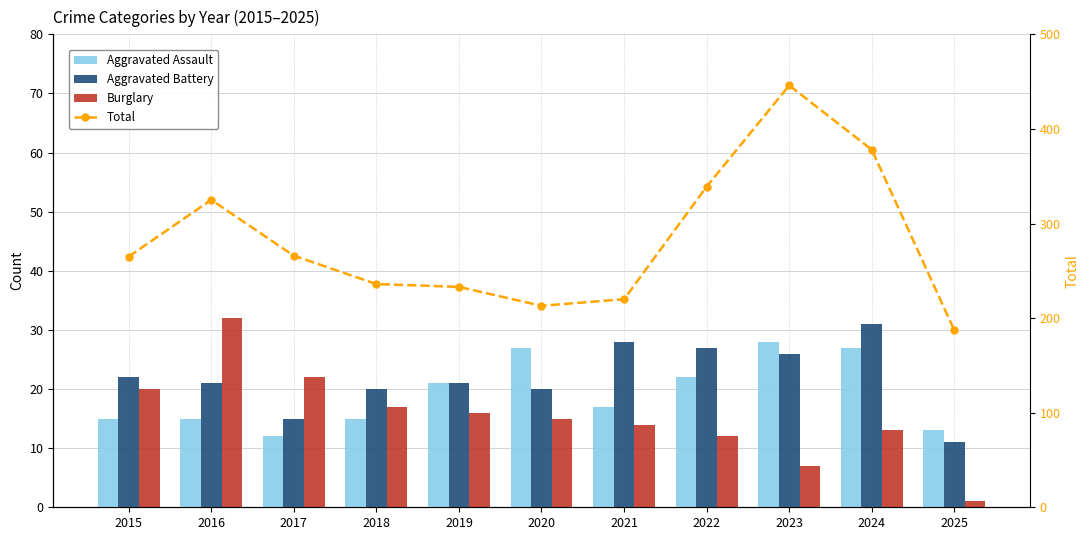

What is the difference between the maximum and minimum values in the Total series?

259